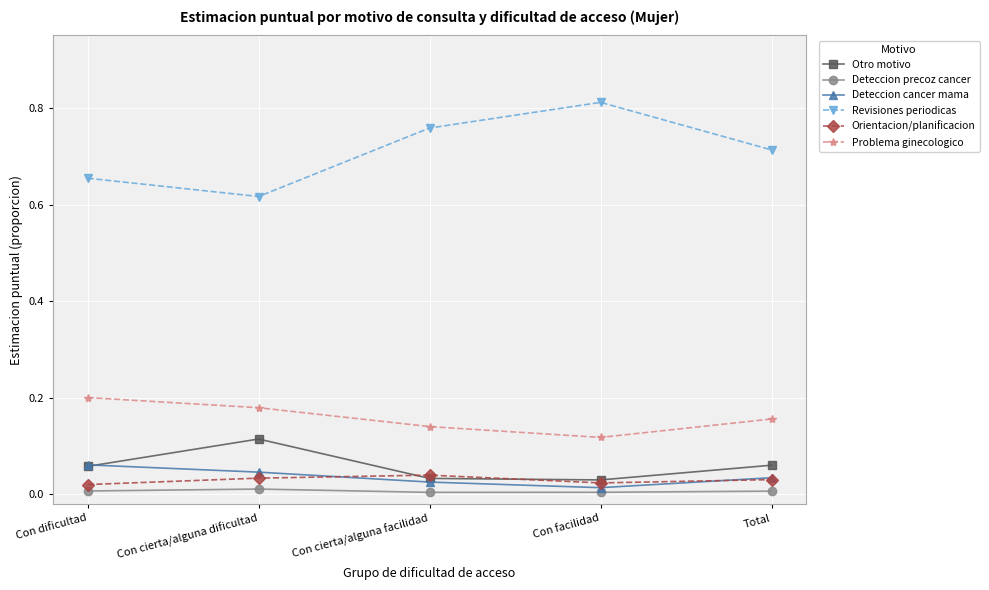

Which series changed the most between Con facilidad and Total?

Revisiones periodicas